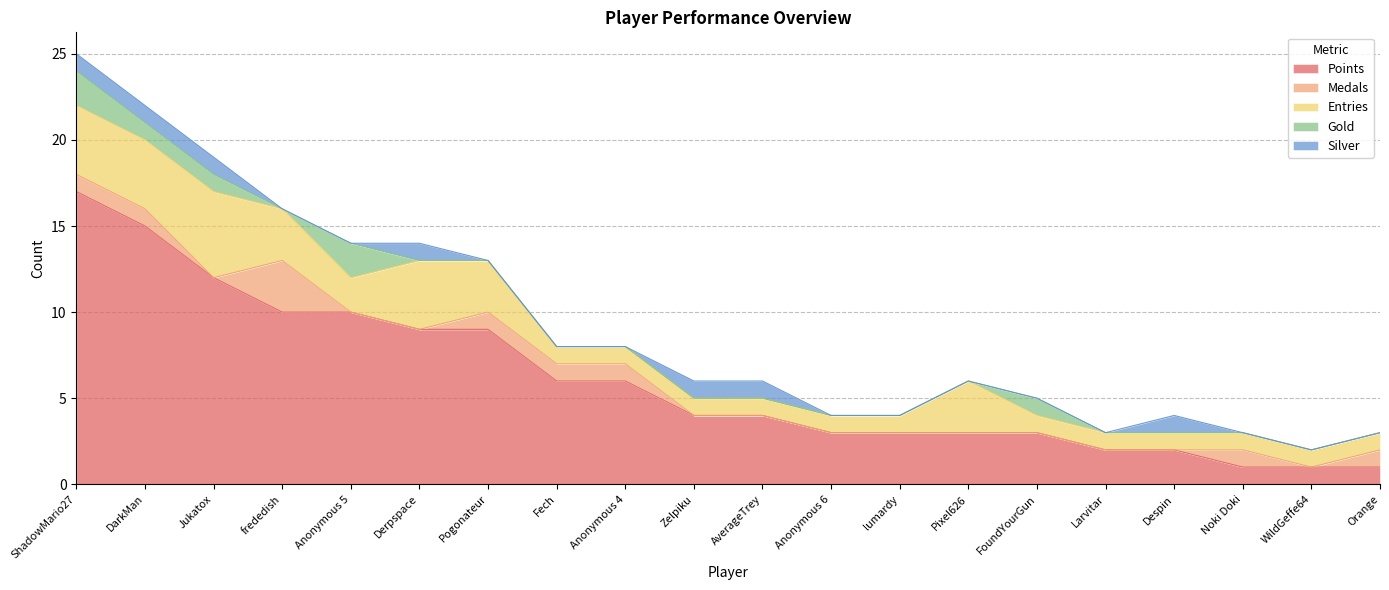

True or false: Medals and Entries intersect in this chart.

False